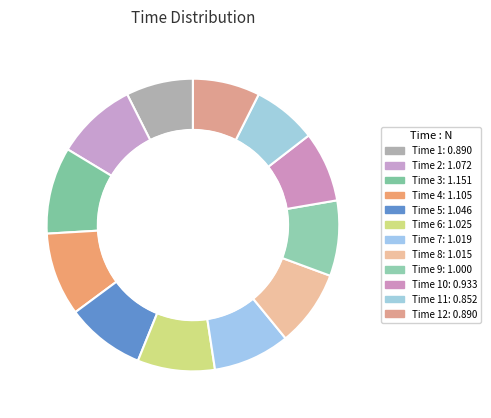

Rank the categories by value from highest to lowest.

3, 4, 2, 5, 6, 7, 8, 9, 10, 1, 12, 11